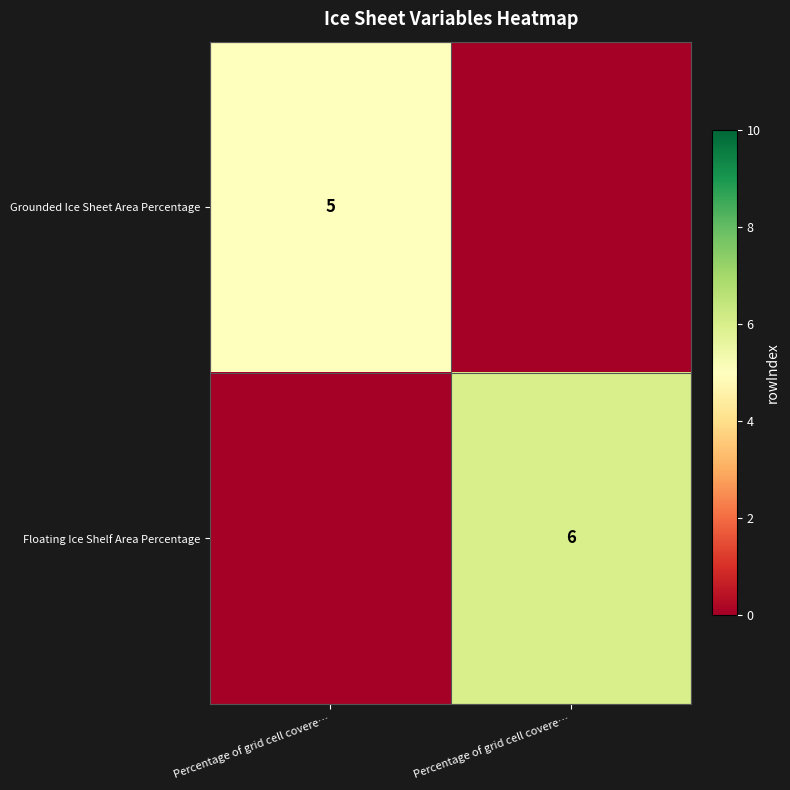

Which label corresponds to the largest value in the chart?

Percentage of grid cell covere…